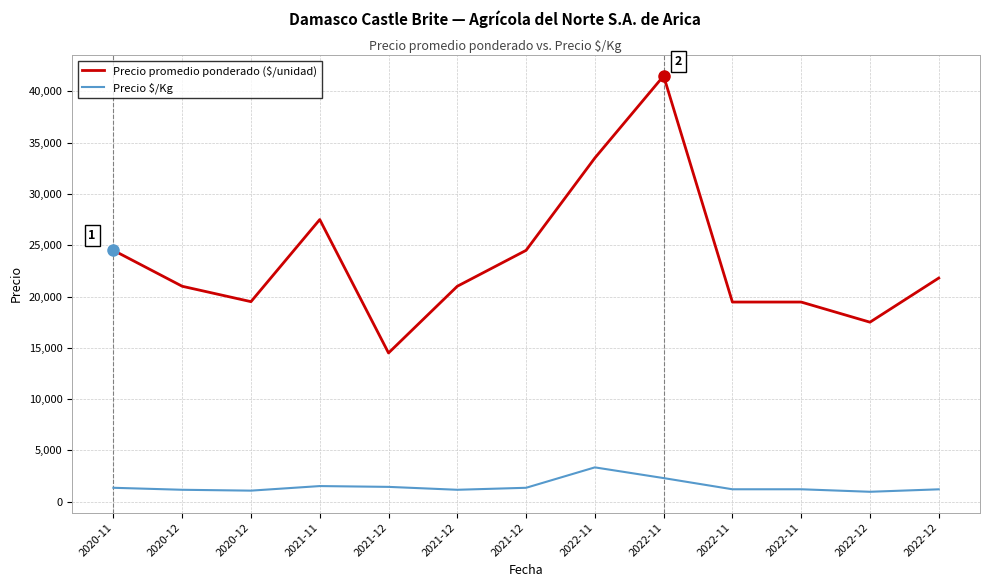

The Precio $/Kg series shows 487 at 2020-12. True or false?

False